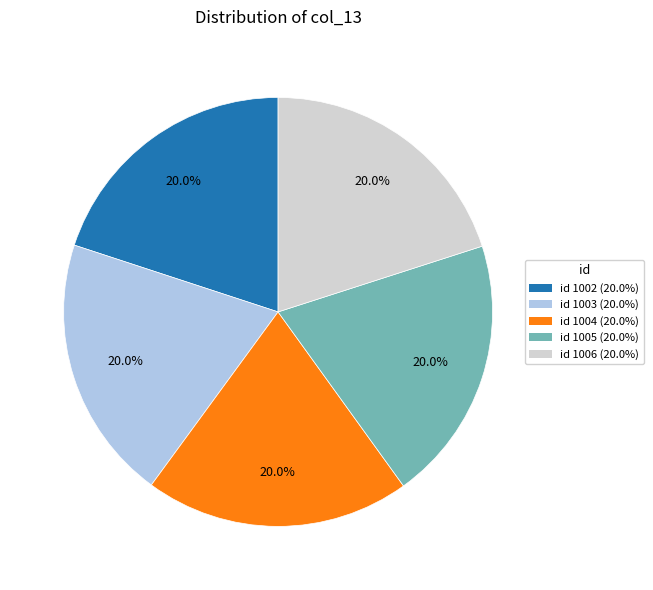

Is there any slice that represents more than half of the pie?

No